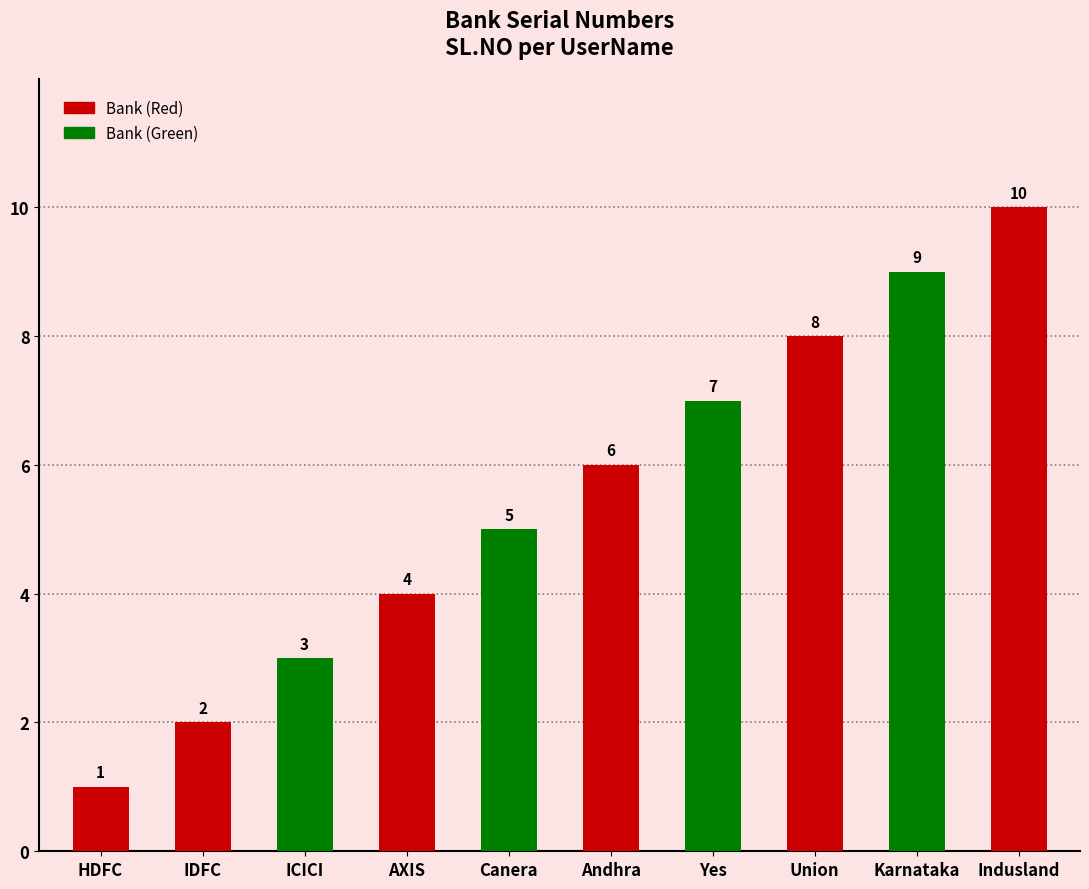

What is the sum of the values at Canera and HDFC?

6